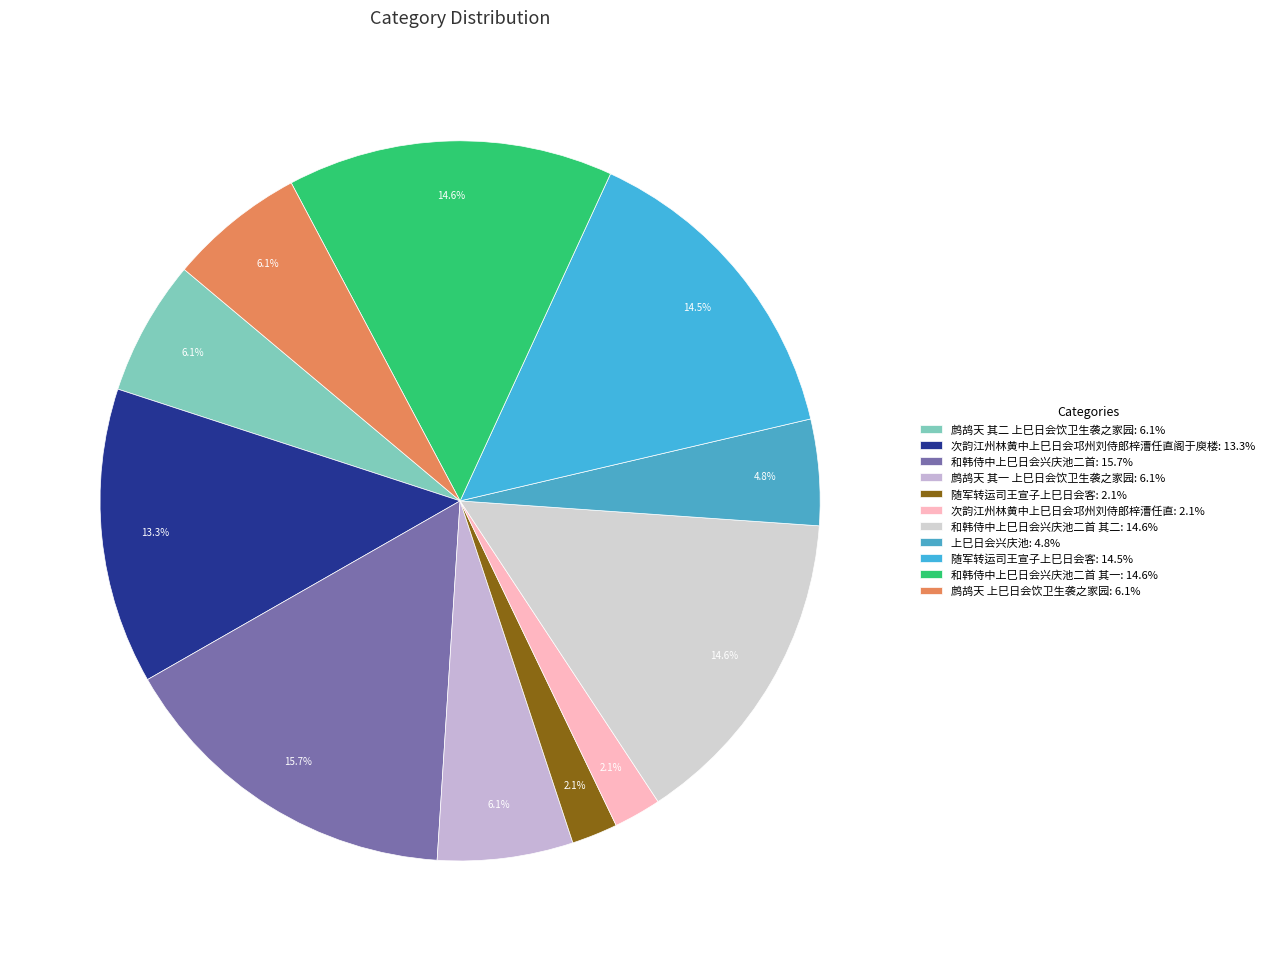

What is the largest slice in the pie chart?

和韩侍中上巳日会兴庆池二首: 15.7%